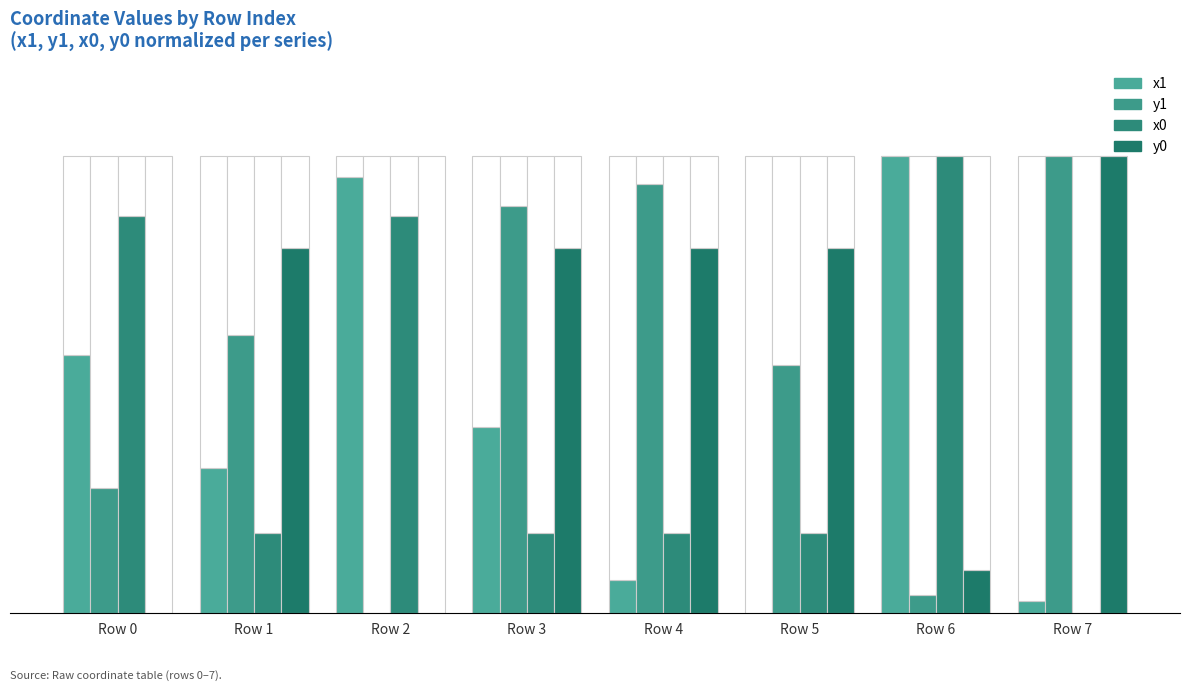

What is the value of the y1 bar at the 7th from the left?

3.9